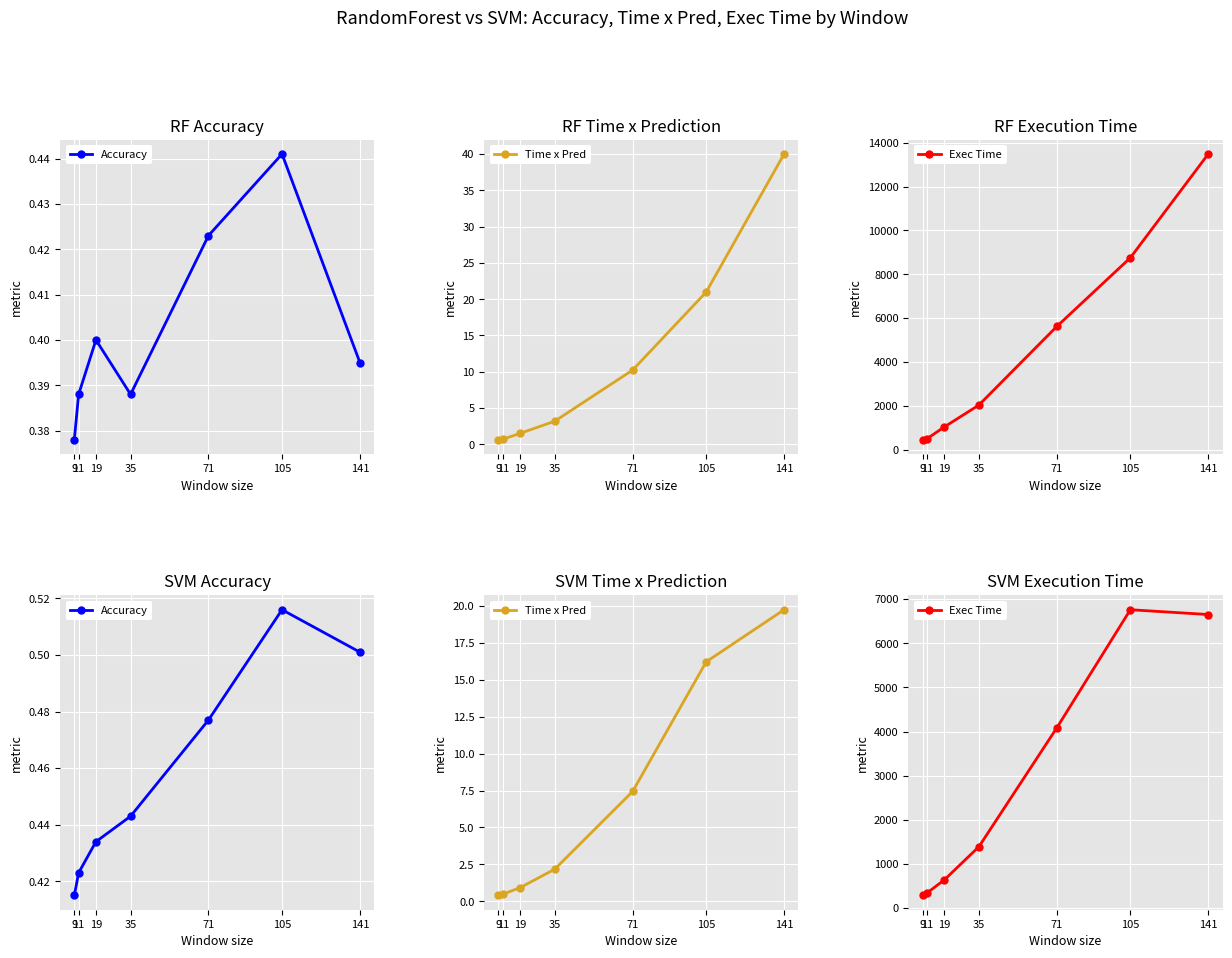

Between which two adjacent categories do Accuracy and Time x Pred first intersect?

9 and 11